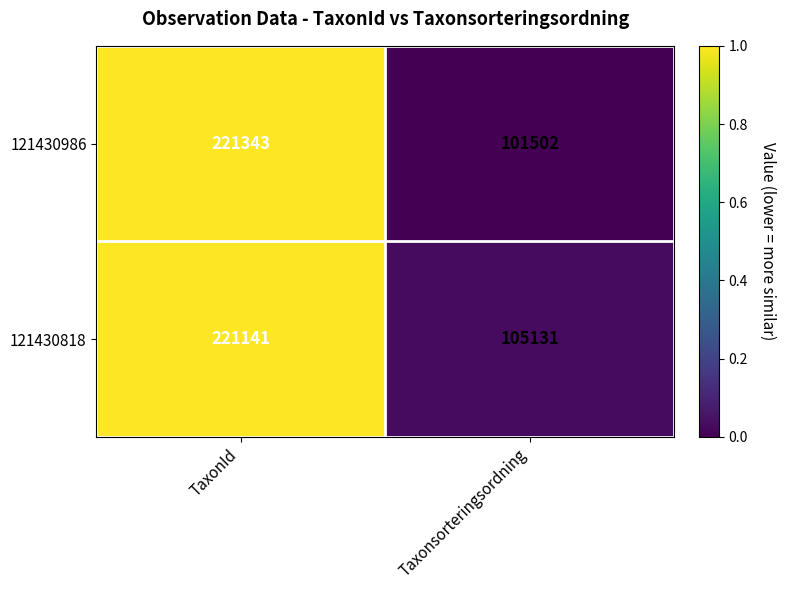

How many distinct data groups are displayed?

2